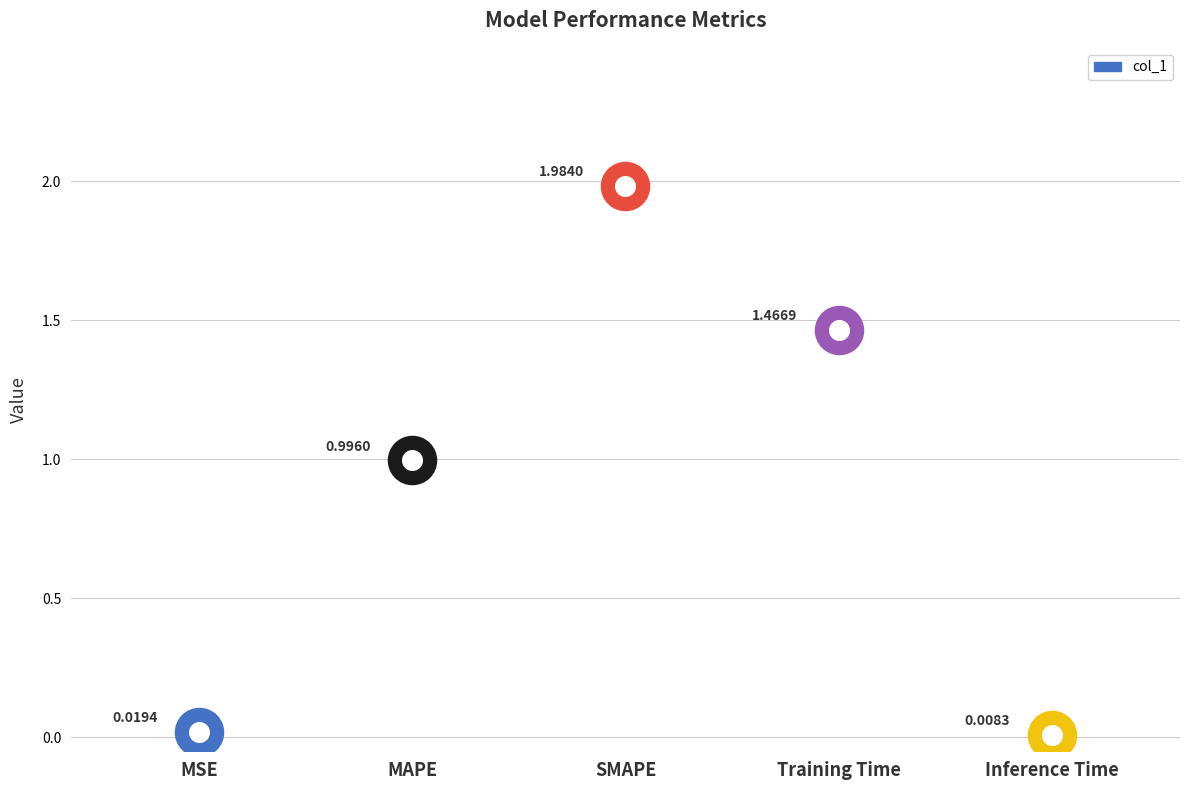

What is the change in value from MSE to SMAPE?

+2.0